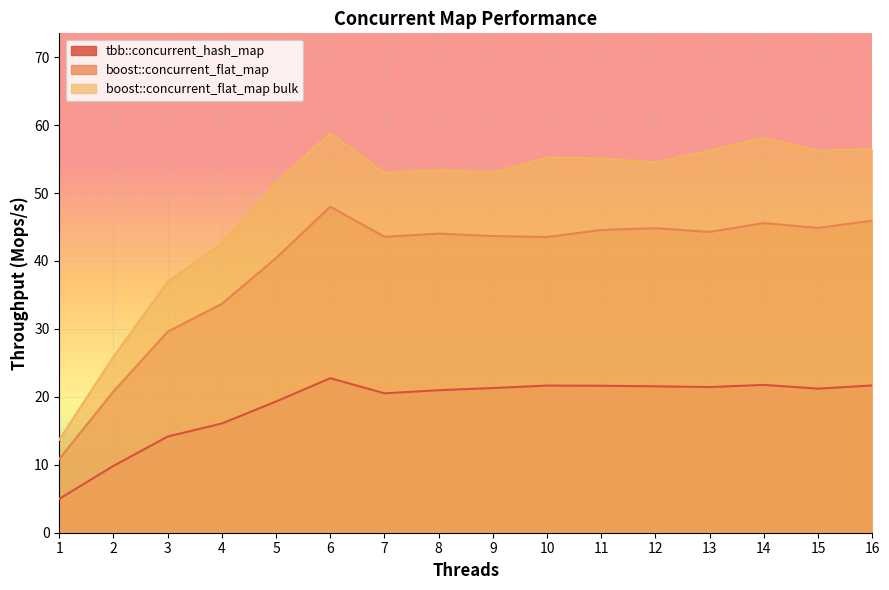

At which label does tbb::concurrent_hash_map first exceed 21?

6